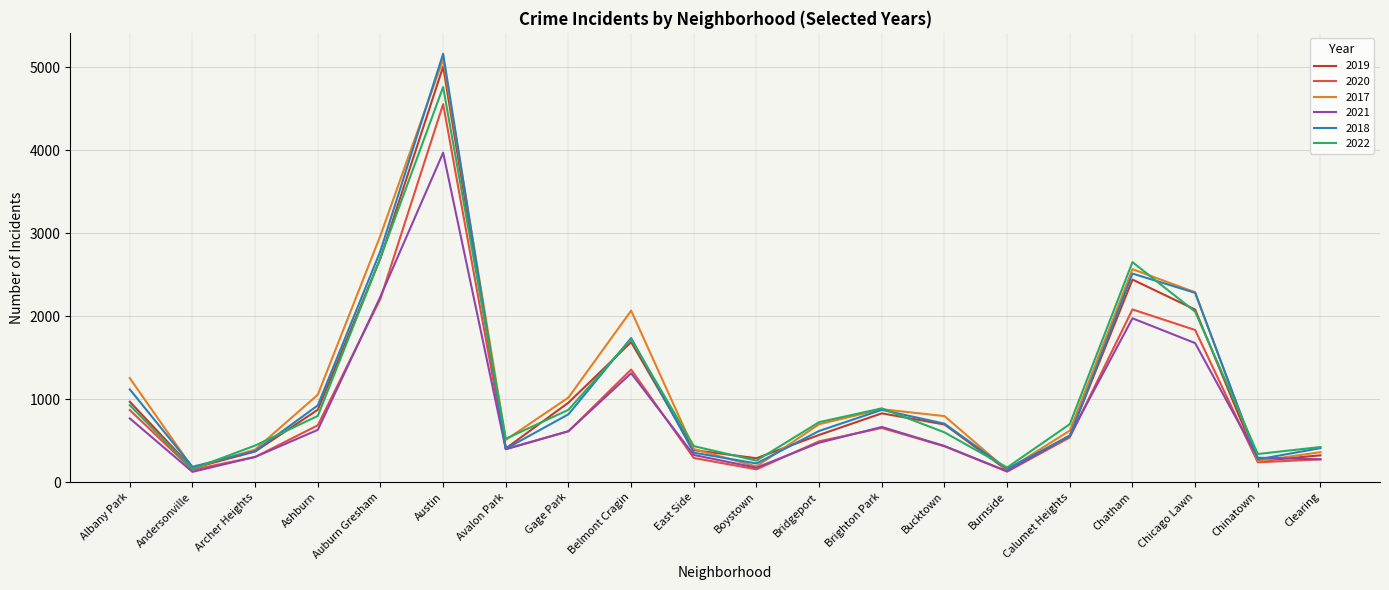

List the series in order of their peak value, highest first.

2018, 2017, 2019, 2022, 2020, 2021